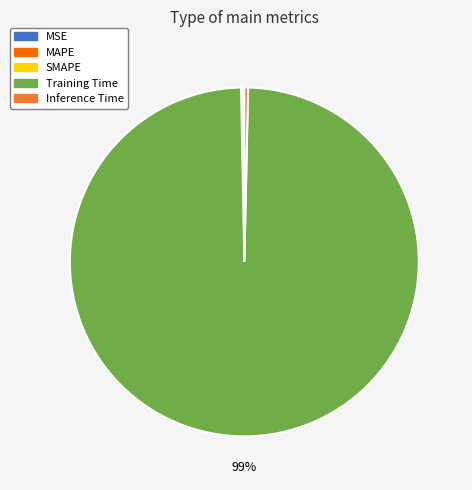

True or false: Inference Time accounts for 9% of the total.

False